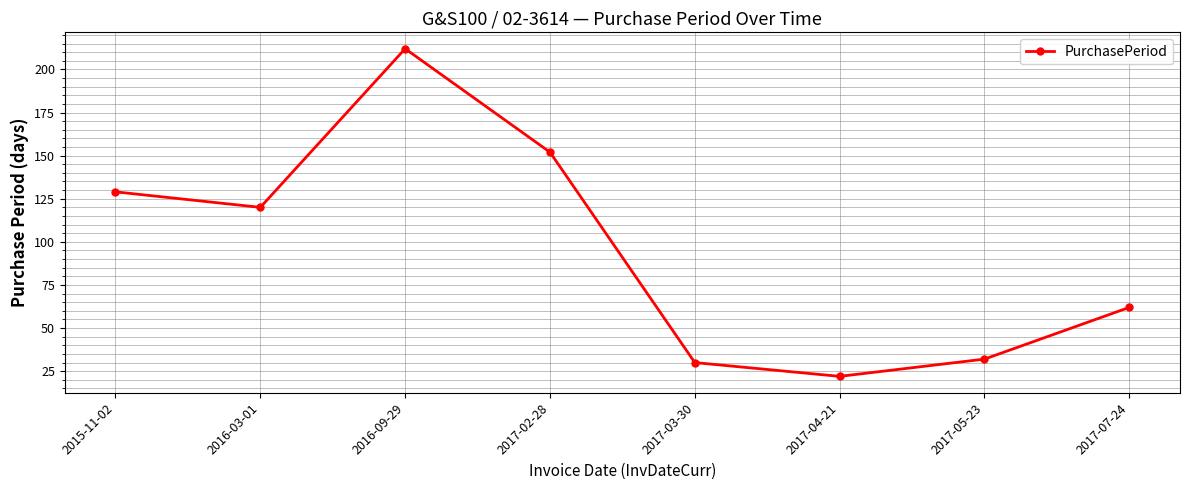

Reading left to right, transcribe all the data shown in this chart.

129	120	212	152	30	22	32	62